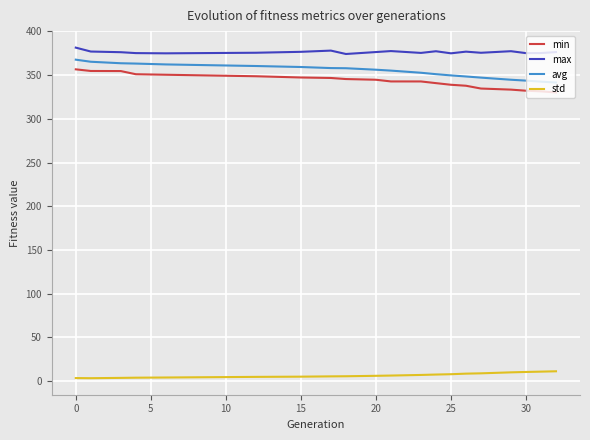

Which series has the largest total across all categories?

max